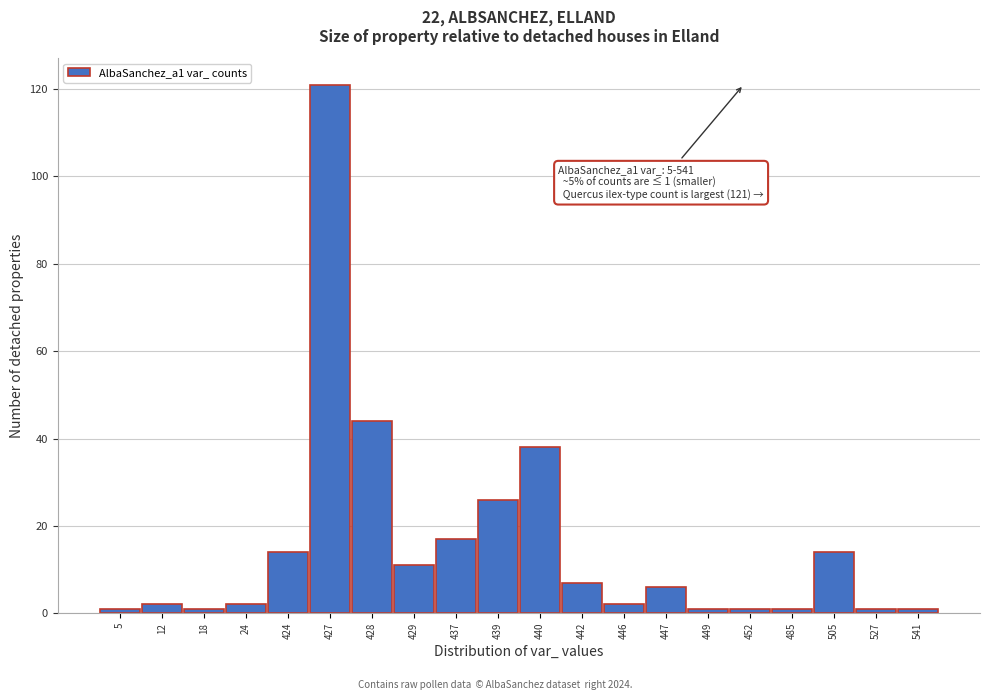

Reading right to left, list all the values displayed in this chart.

541=1	527=1	505=14	485=1	452=1	449=1	447=6	446=2	442=7	440=38	439=26	437=17	429=11	428=44	427=121	424=14	24=2	18=1	12=2	5=1